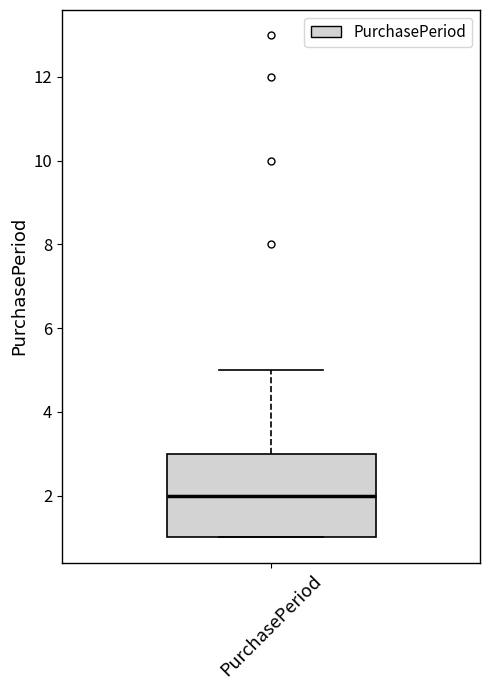

Read this box plot against the y-axis: the position of the median line, the range covered by the box, and the ends of both whiskers. The values are not printed on the chart, so give them approximately, as read against the axis.

median 2, box 1 to 3, whiskers 1 to 5